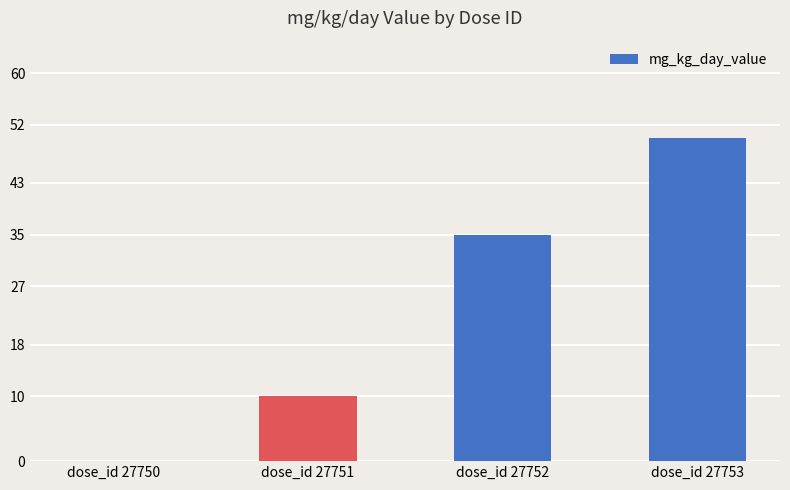

Reading left to right, transcribe all the data shown in this chart.

0	10	35	50